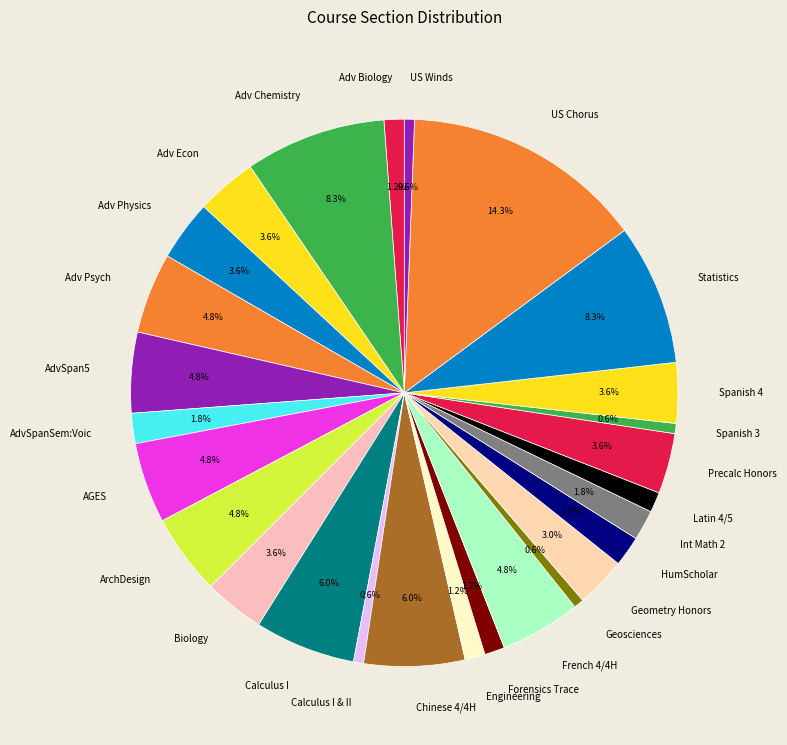

To the nearest percent, what percentage of the pie is Geosciences?

1%